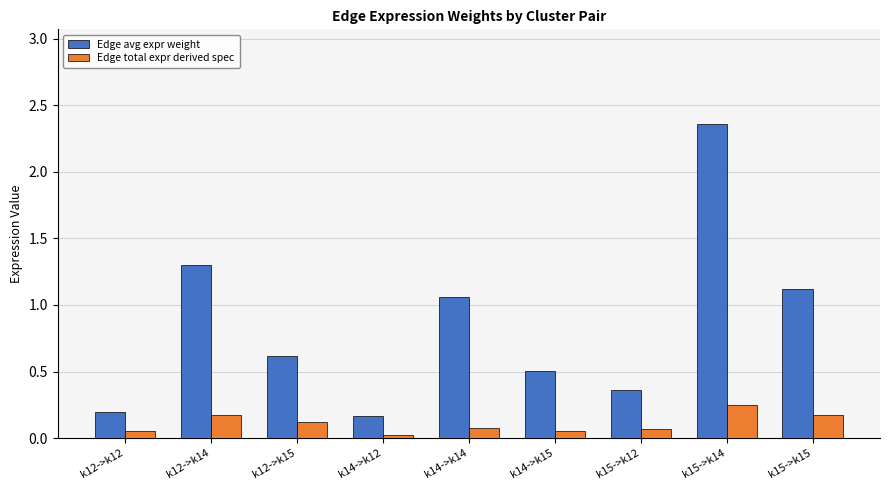

Which series has the widest spread of values?

Edge avg expr weight